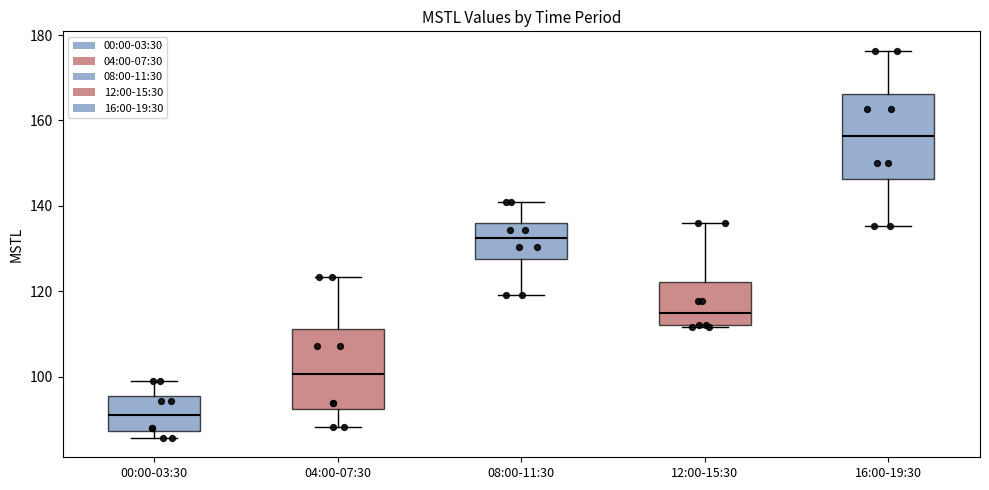

Which box's median line is the lowest?

00:00-03:30